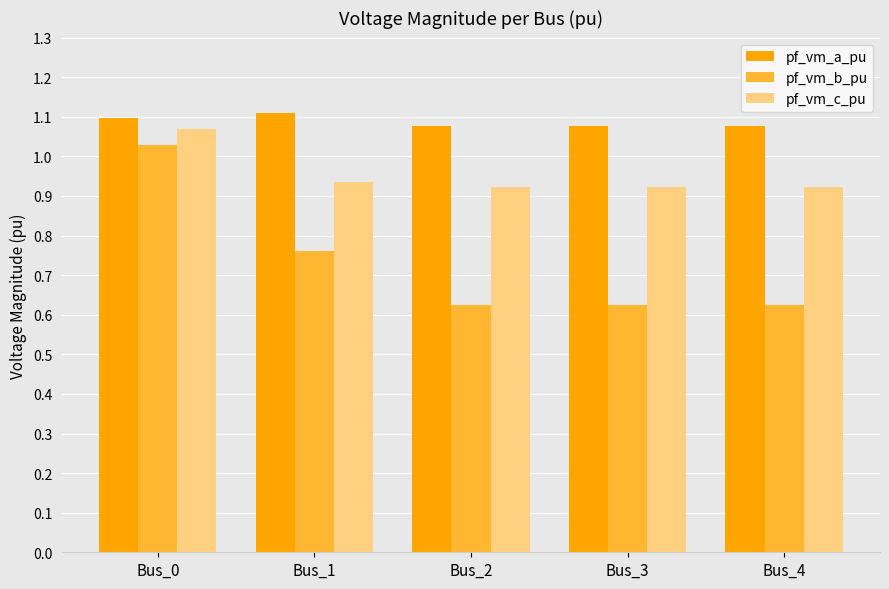

Rank the series by their average value, from lowest to highest.

pf_vm_b_pu, pf_vm_c_pu, pf_vm_a_pu